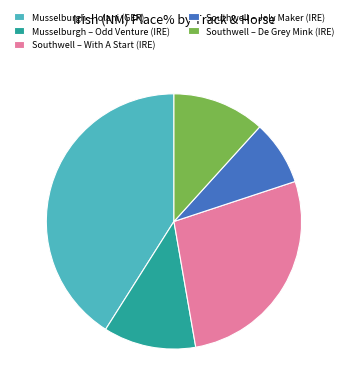

Is there any slice that represents more than half of the pie?

No